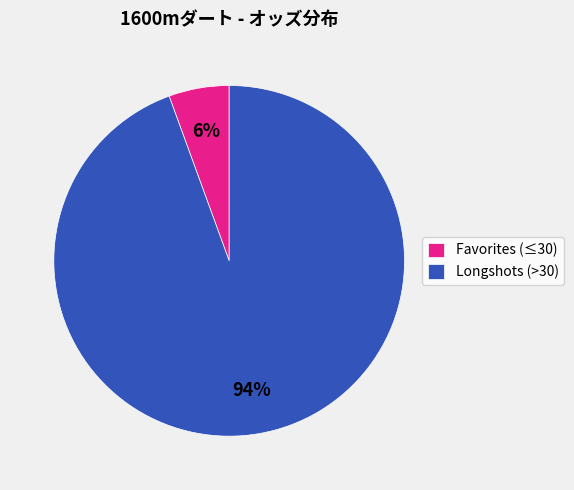

Does any single category account for the majority?

Yes